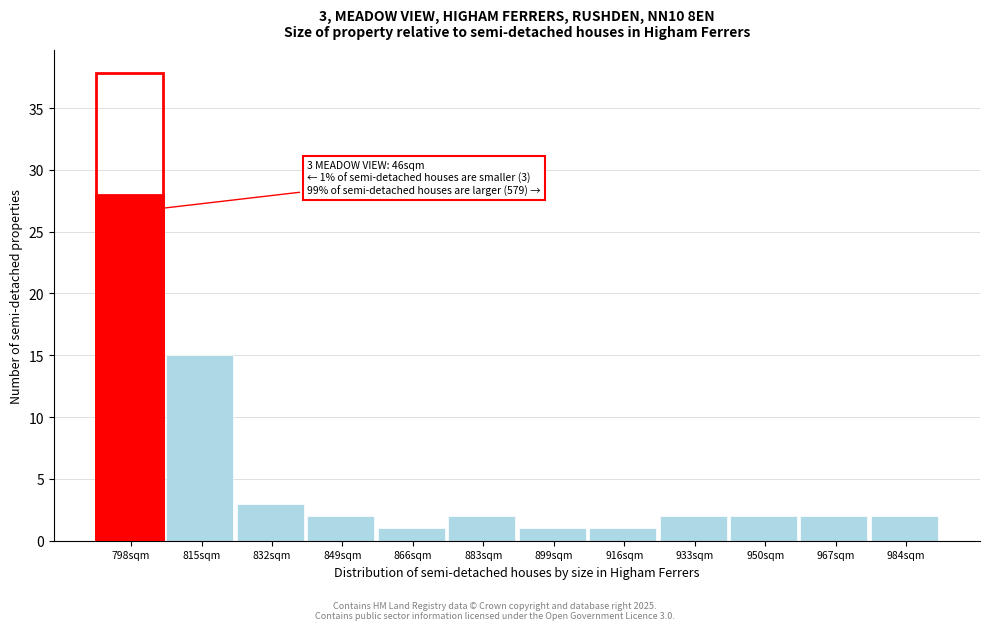

Reading left to right, transcribe all the data shown in this chart.

798sqm=28	815sqm=15	832sqm=3	849sqm=2	866sqm=1	883sqm=2	899sqm=1	916sqm=1	933sqm=2	950sqm=2	967sqm=2	984sqm=2